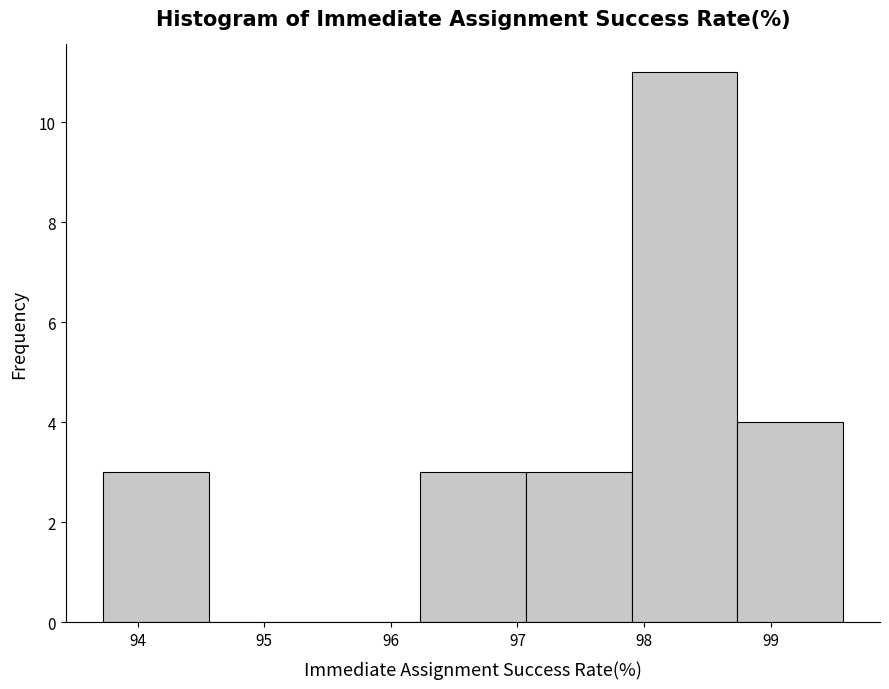

Reading left to right, list every bar in this chart as the range it spans on the x-axis followed by its height. Neither the bar edges nor the heights are printed on the chart, so give them approximately, as read against the axes.

93.7 to 94.6: 3
94.6 to 95.4: 0
95.4 to 96.2: 0
96.2 to 97.1: 3
97.1 to 97.9: 3
97.9 to 98.7: 11
98.7 to 99.6: 4